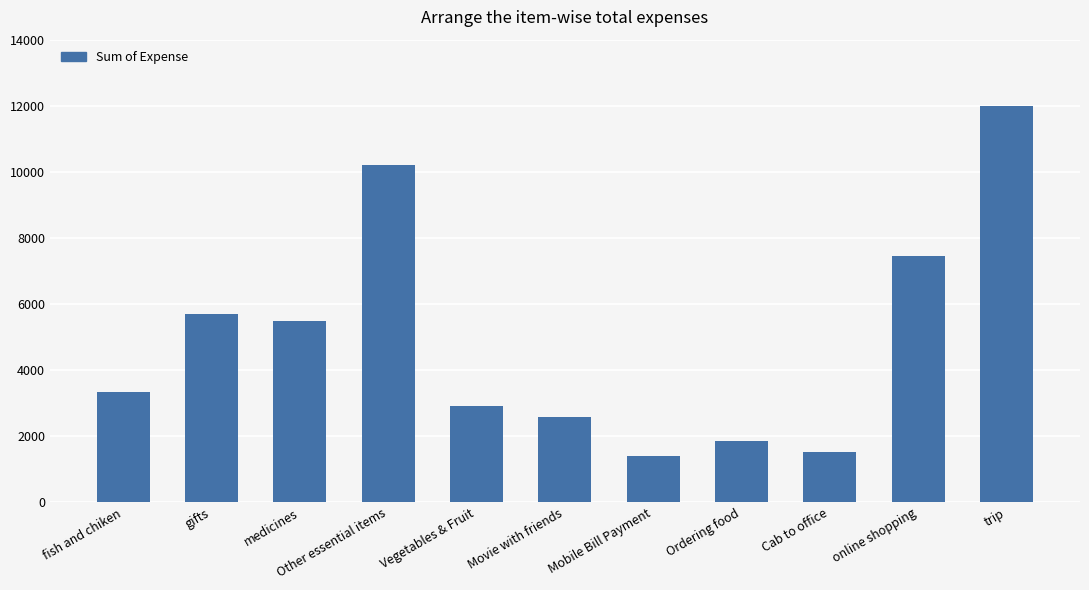

What position from the left is Mobile Bill Payment?

7